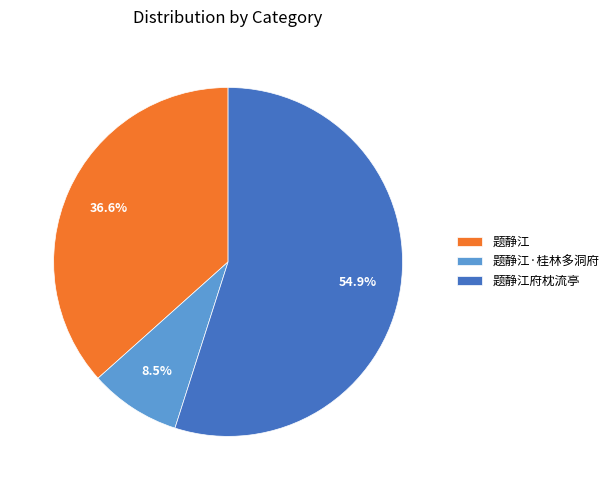

Combined, do 题静江 and 题静江·桂林多洞府 account for over 50%?

No